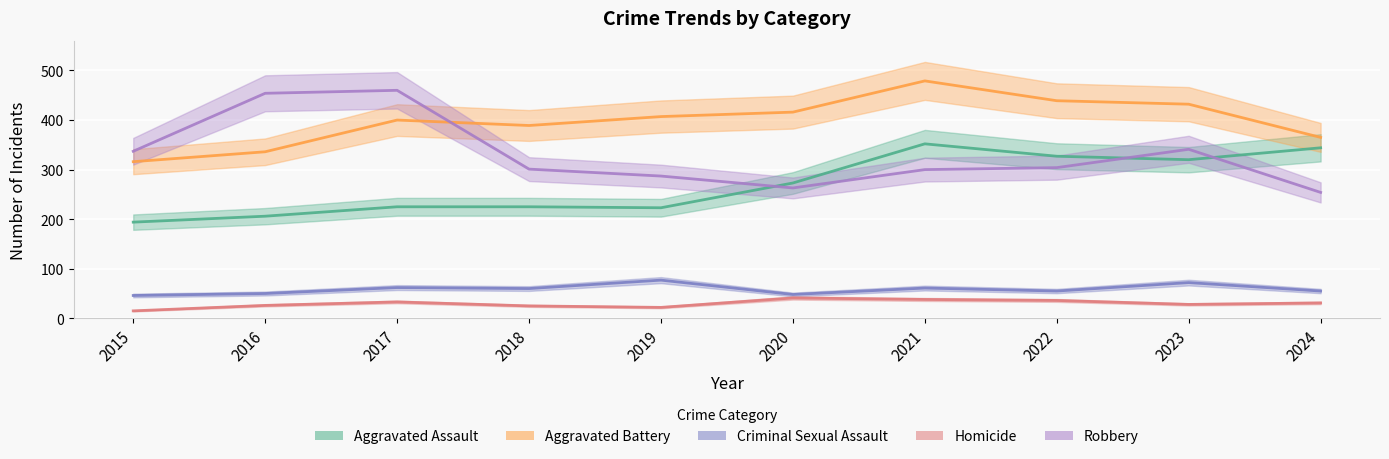

After their last crossing, which series has the higher values: Aggravated Battery or Robbery?

Aggravated Battery